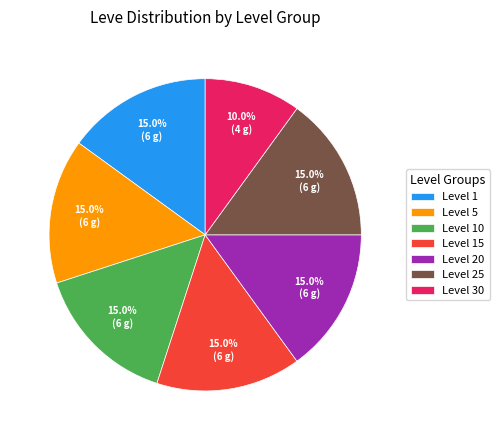

How many segments does this pie chart have?

7